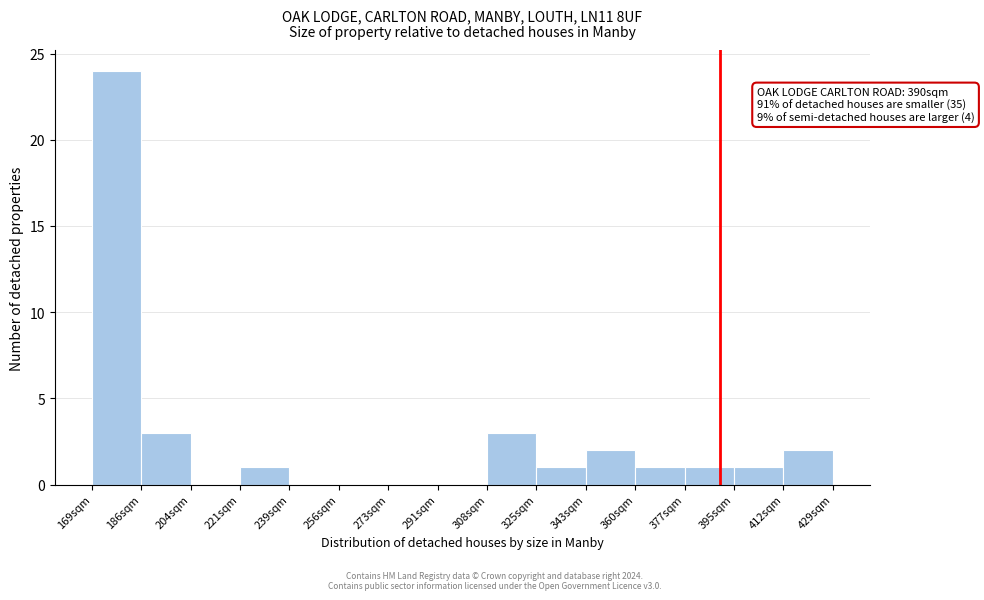

Which range on the x-axis has the tallest bar?

170 to 186